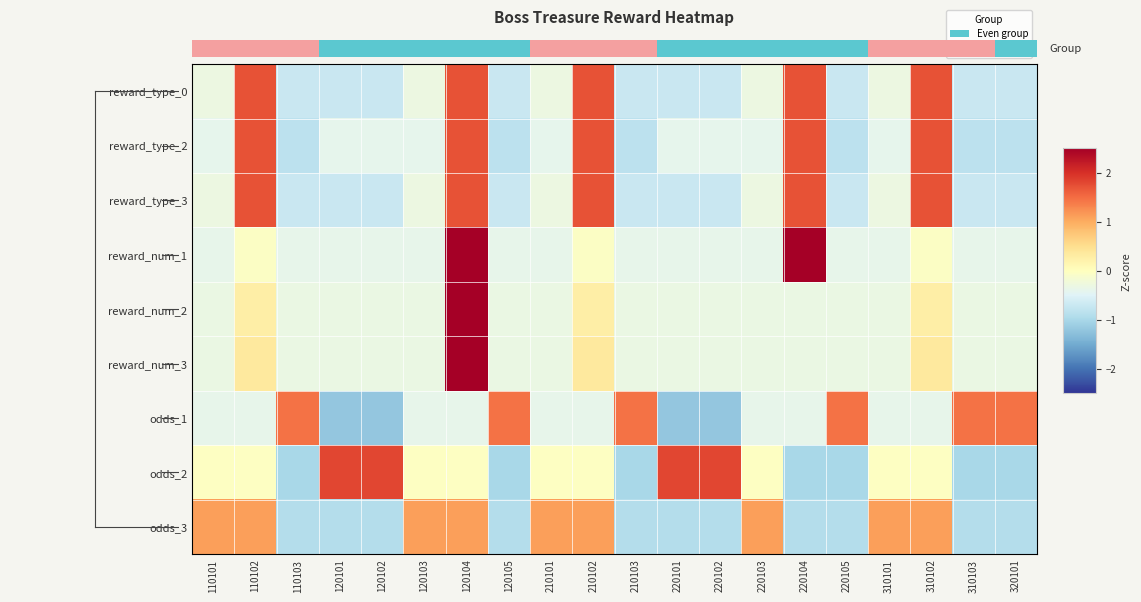

Where does the reward_type_2 series first go above 0?

110102